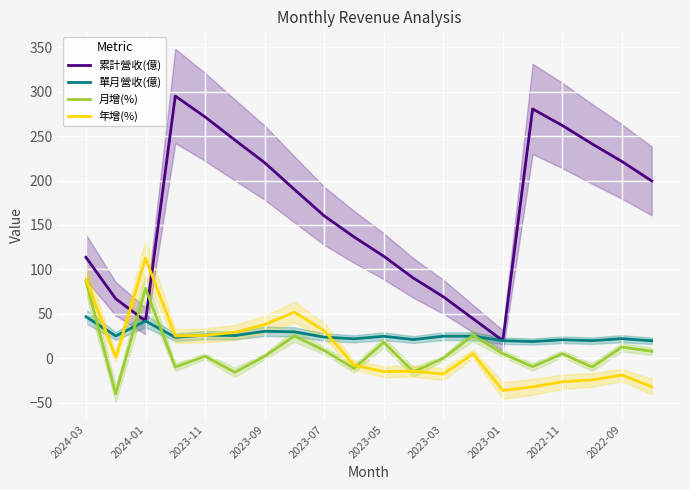

What is the maximum value for 年增(%)?

112.5